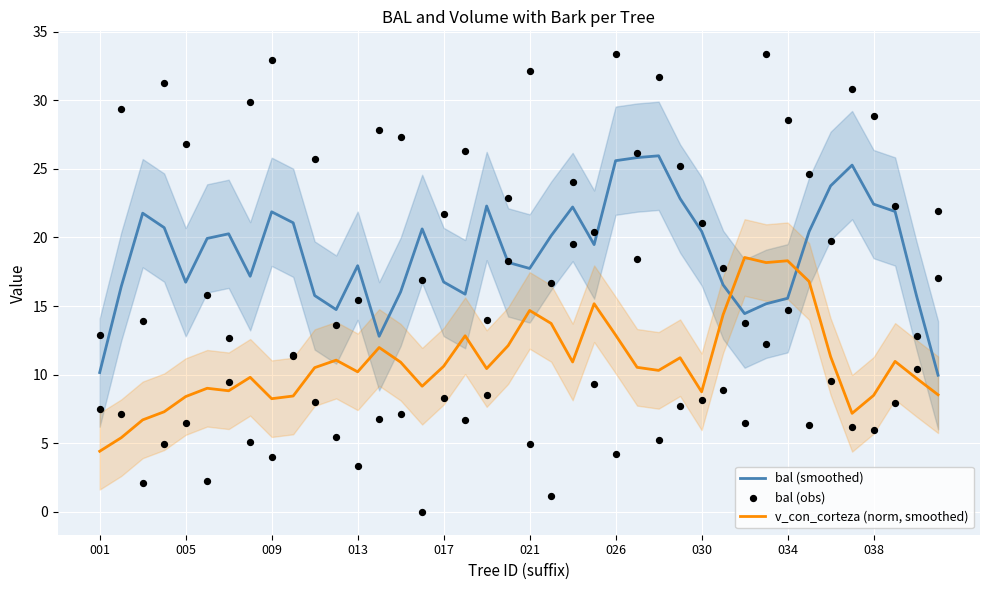

Which series has the largest Y range (max minus min)?

bal (obs)